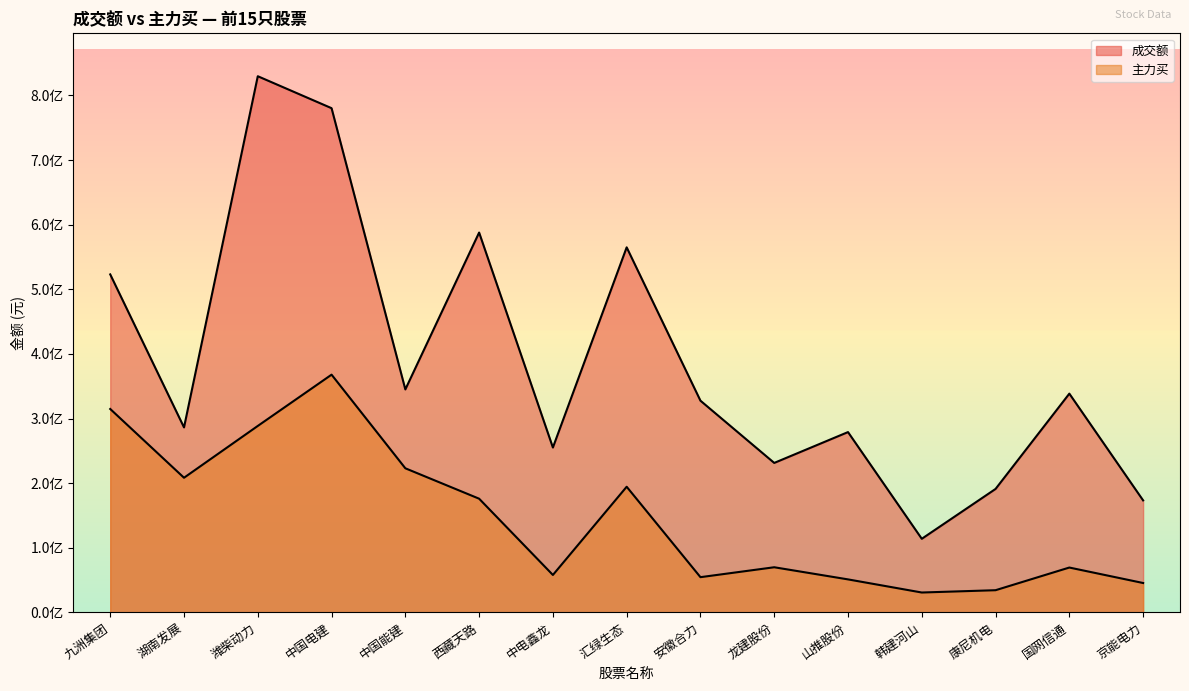

True or false: 成交额 and 主力买 cross at least once.

False